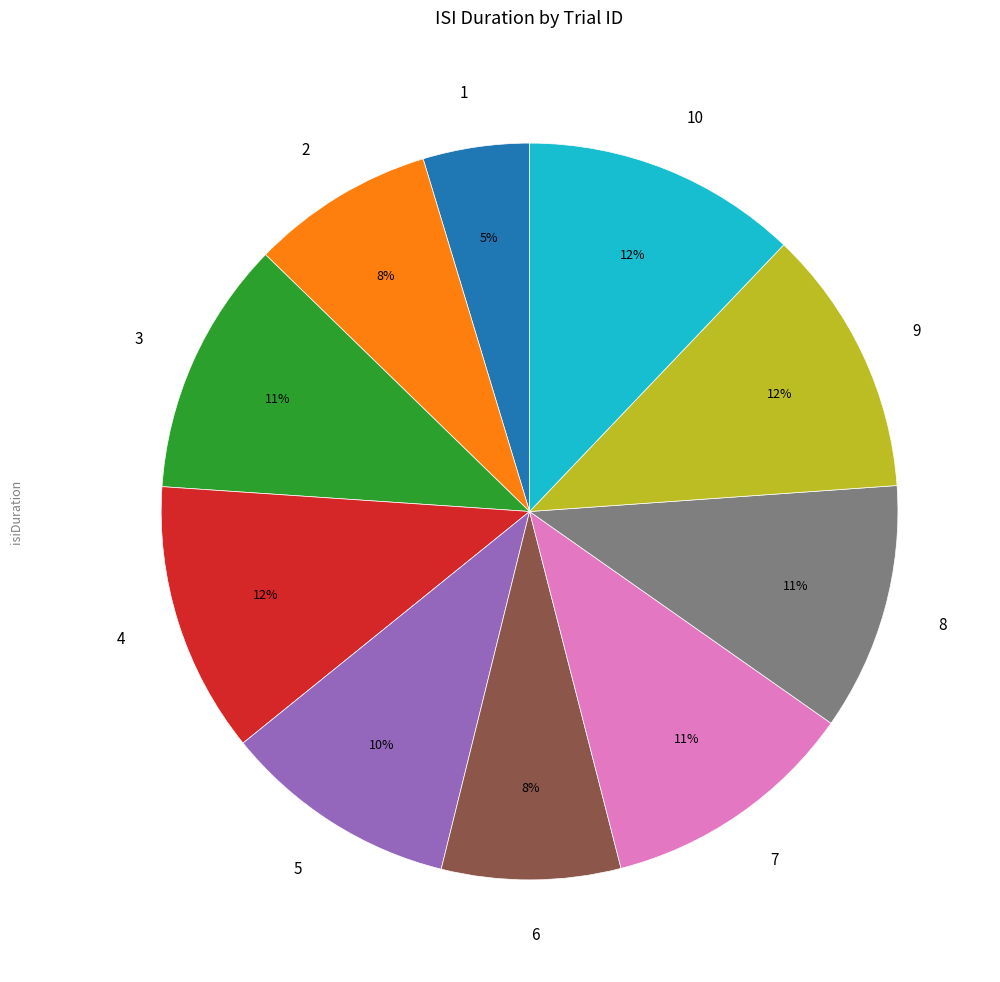

What is the smallest slice in the pie chart?

1